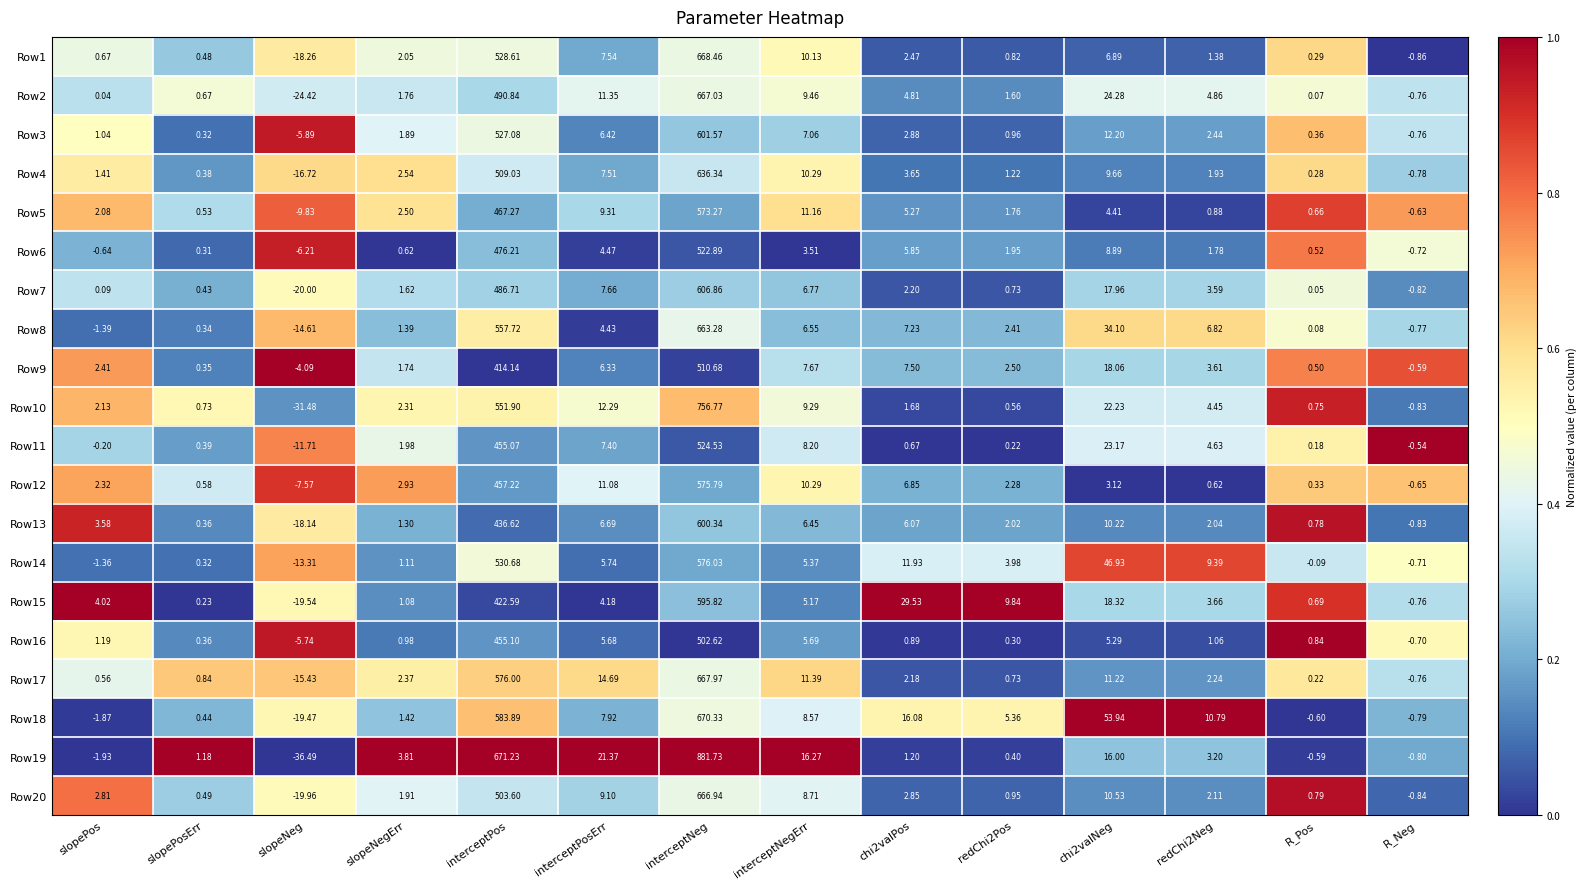

Which category has the lowest value in the Row17 series?

slopeNeg